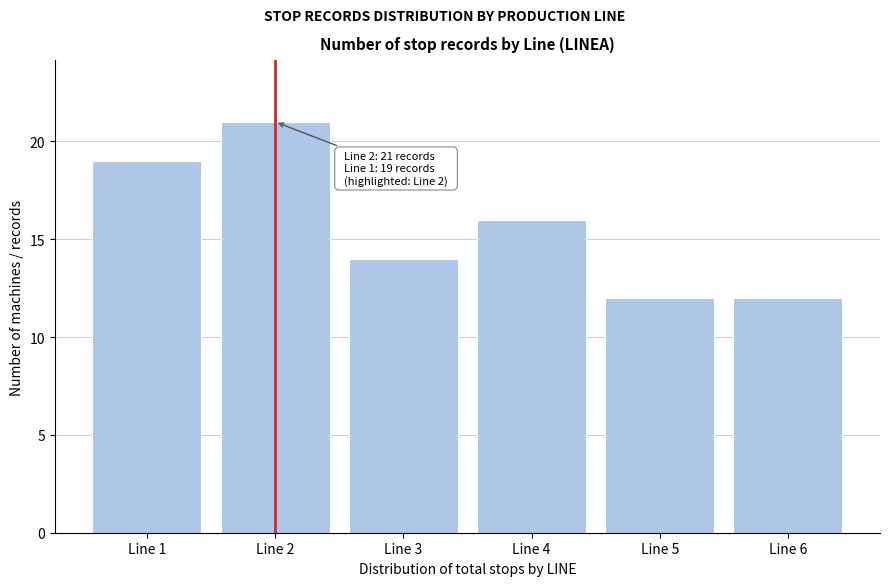

Reading left to right, extract all data points from this chart.

Line 1=19	Line 2=21	Line 3=14	Line 4=16	Line 5=12	Line 6=12